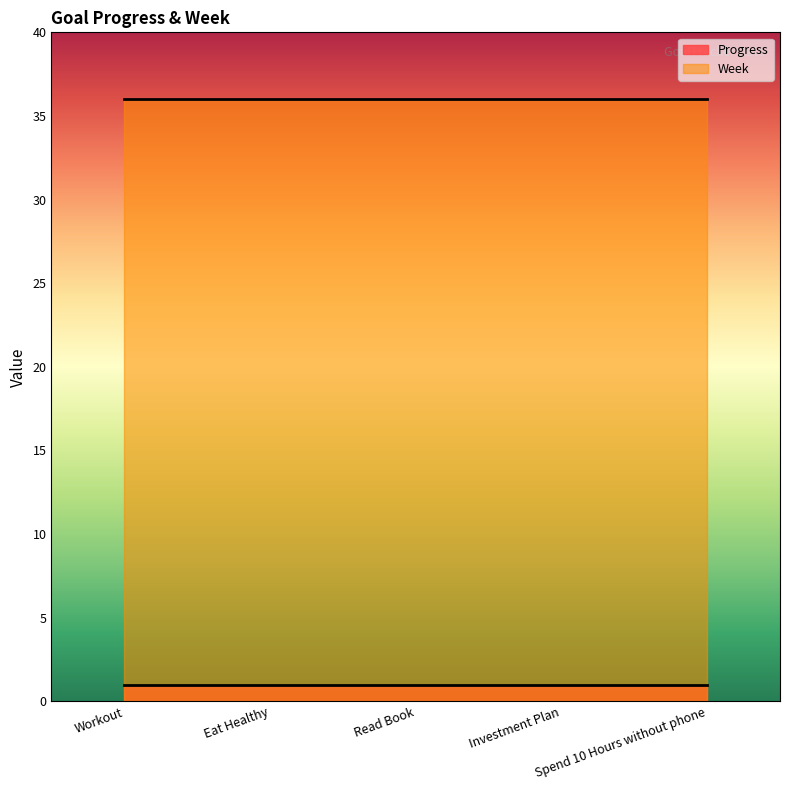

Rank the series at Spend 10 Hours without phone from lowest to highest value.

Progress, Week